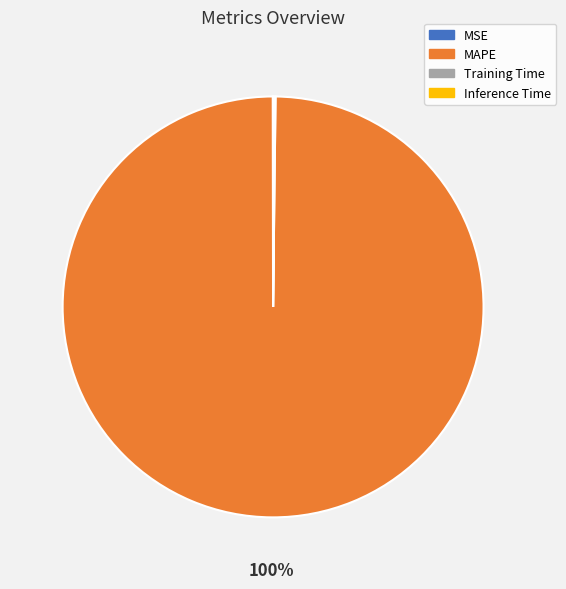

Is there any slice that represents more than half of the pie?

Yes